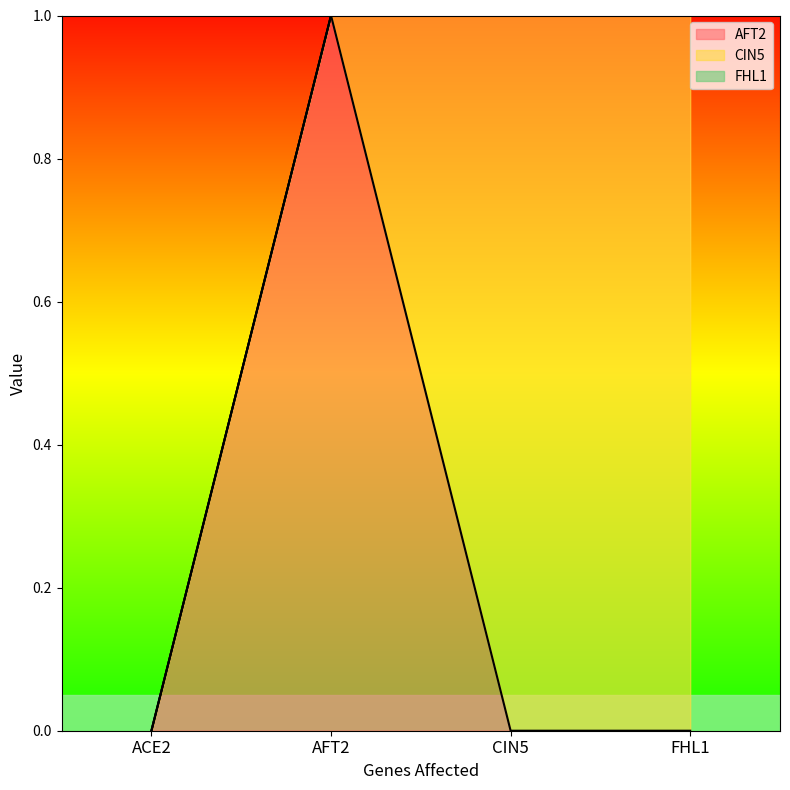

What is the difference between the second highest and second lowest values in the CIN5 series?

1